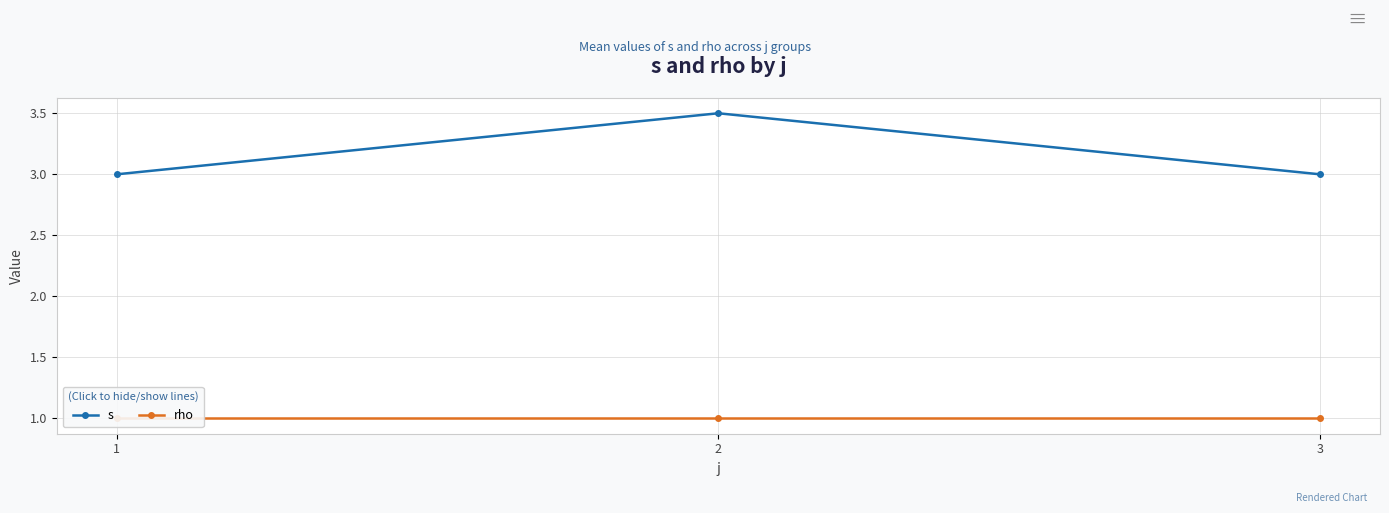

How many series are shown in this chart?

2